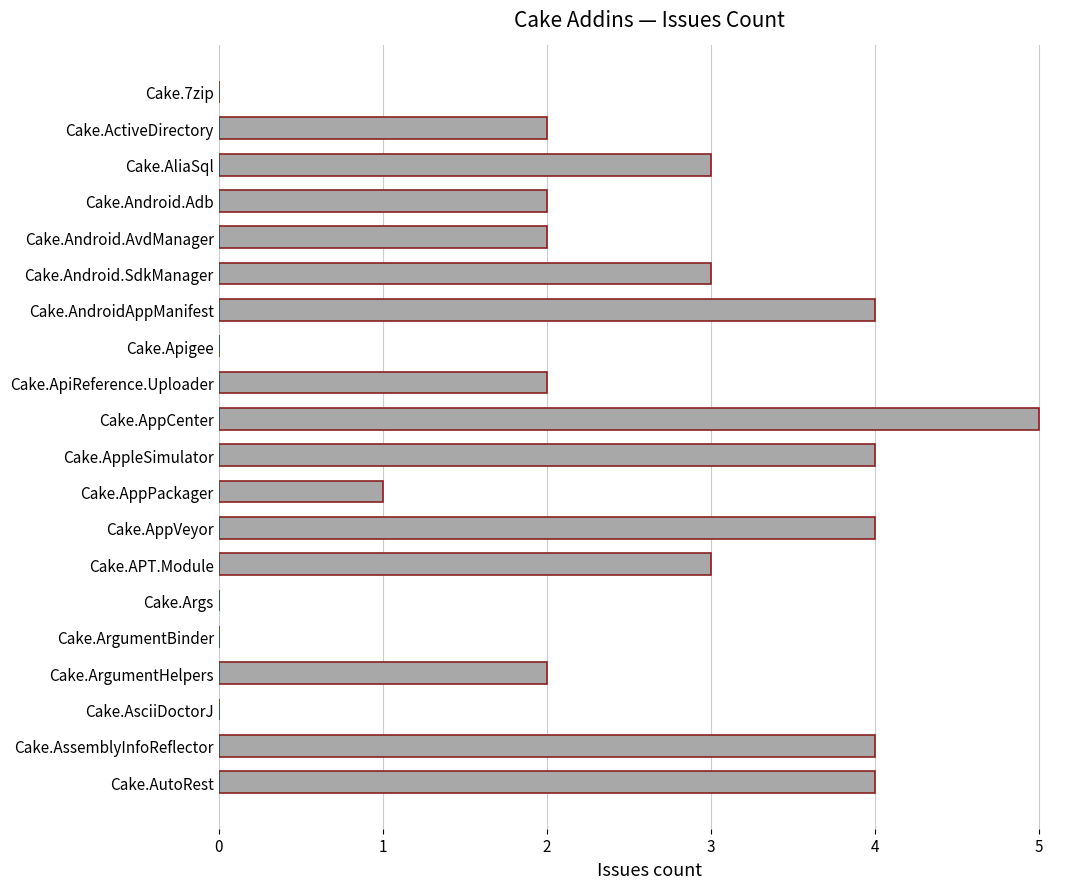

The chart shows a value of 7 at Cake.AppCenter. True or false?

False